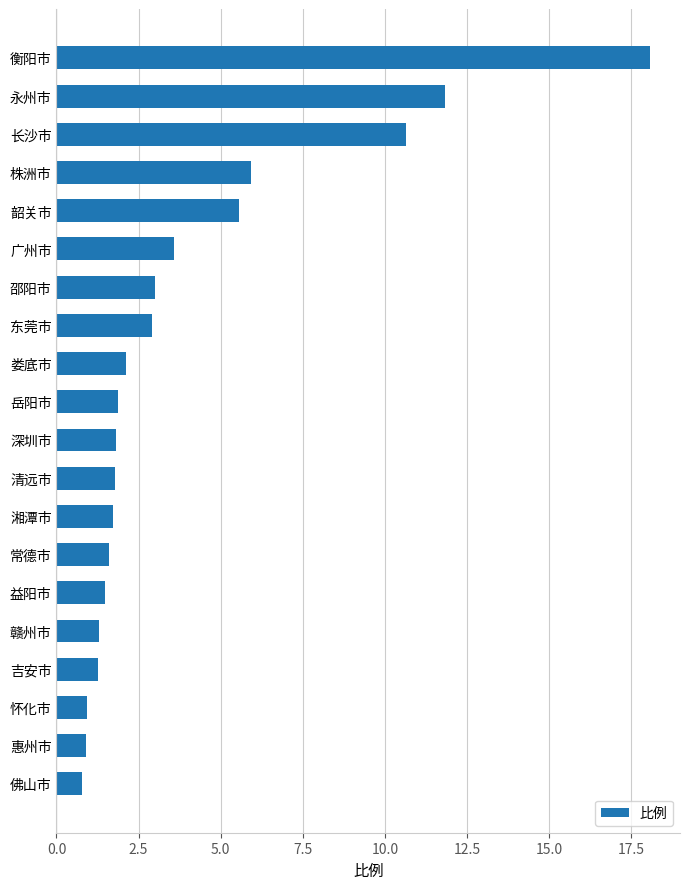

Which has a higher value, 东莞市 or 清远市?

东莞市